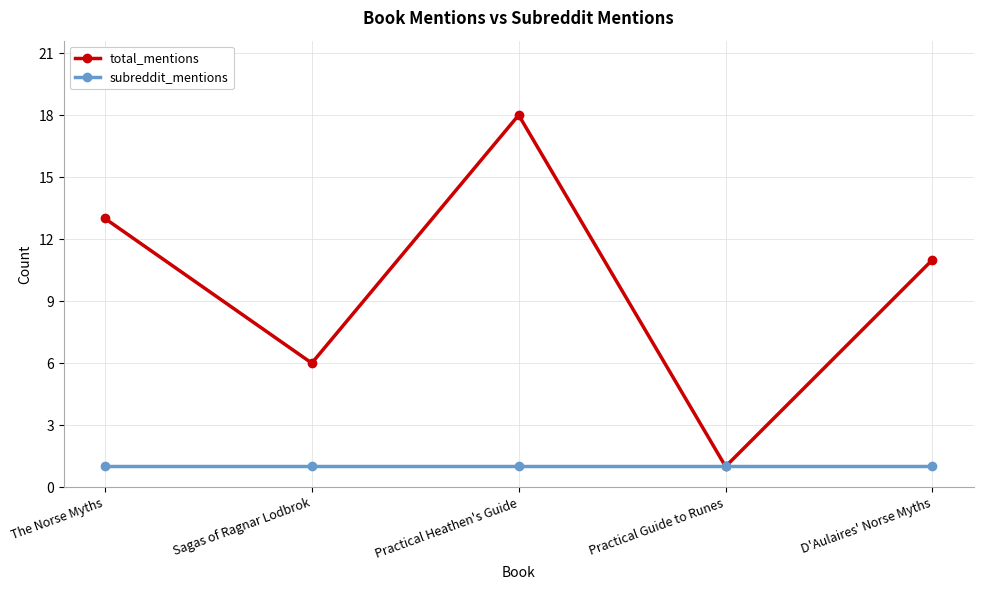

True or false: total_mentions has a value of 1 at Practical Guide to Runes.

True